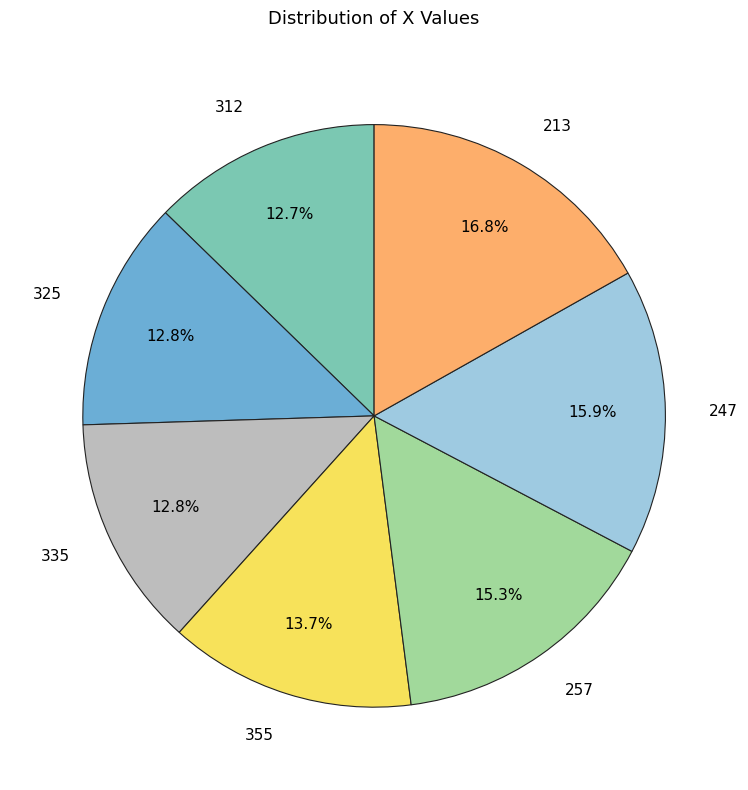

Count the number of slices in the pie.

7